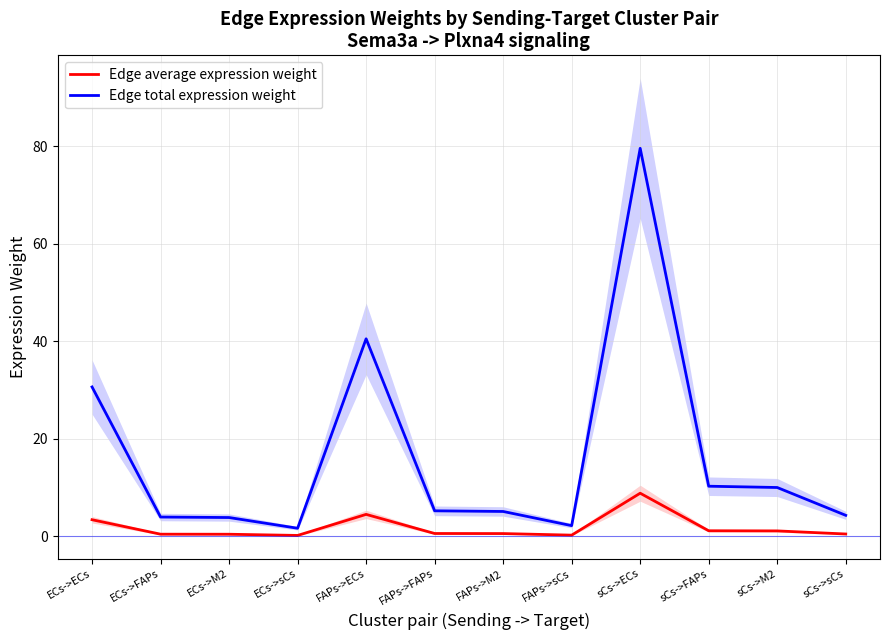

What is the highest value of the Edge average expression weight series?

8.8